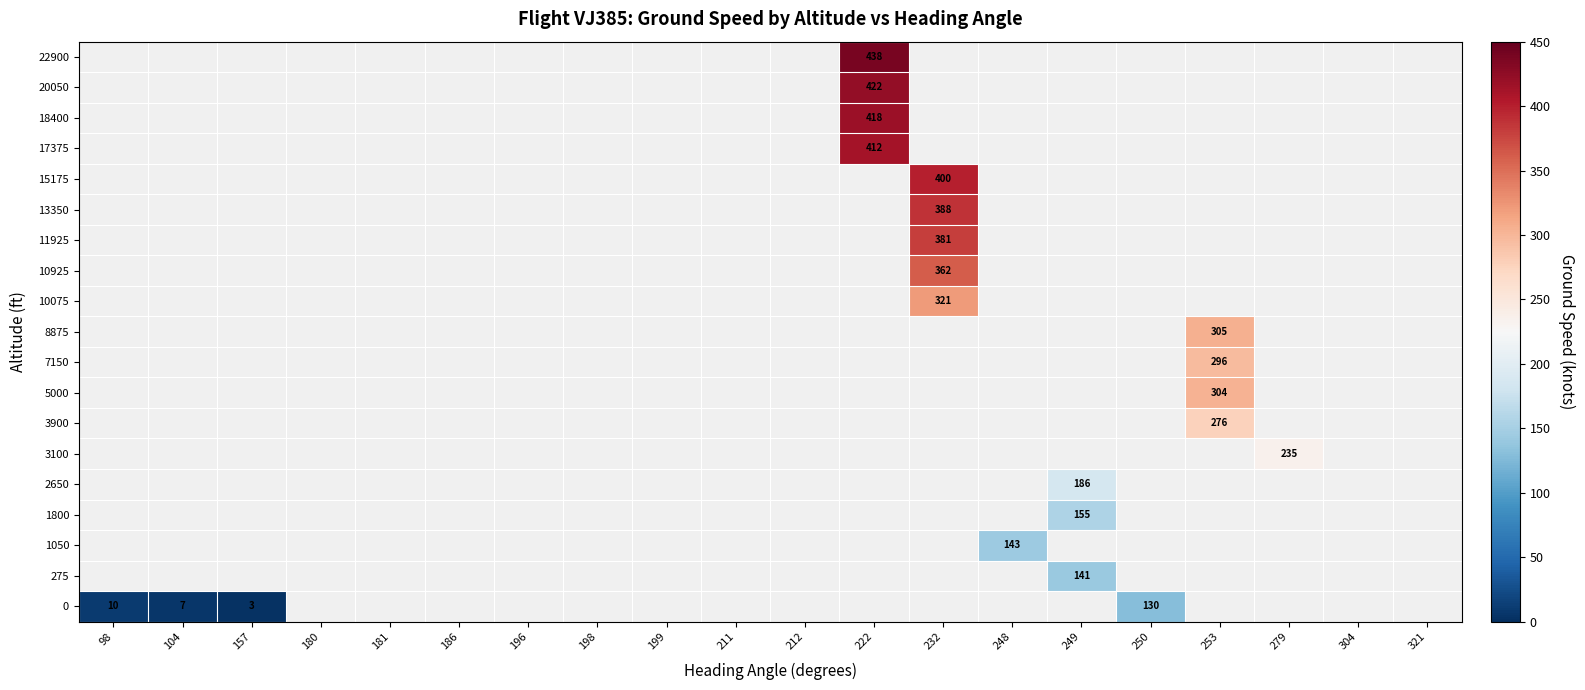

The 0 series shows 2.5 at 104. True or false?

False